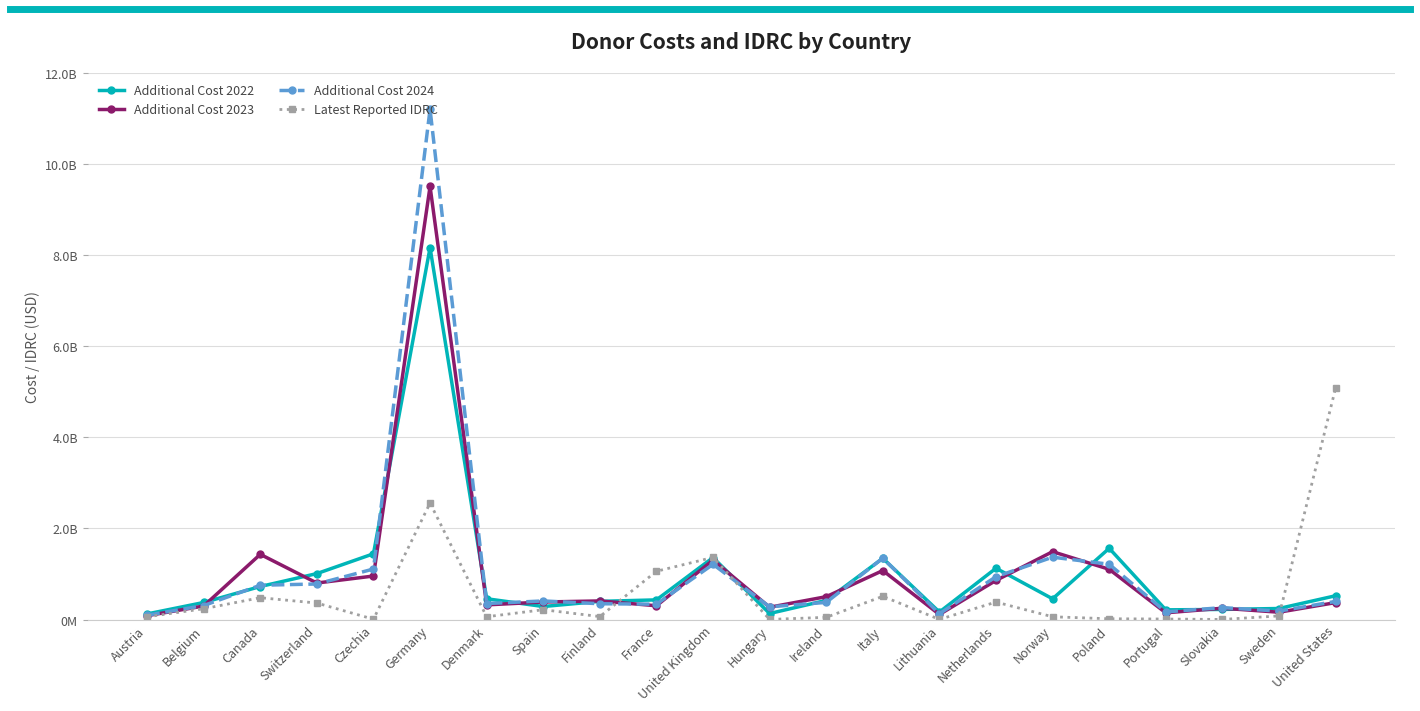

Rank the series by their maximum value, from lowest to highest.

Latest Reported IDRC, Additional Cost 2022, Additional Cost 2023, Additional Cost 2024